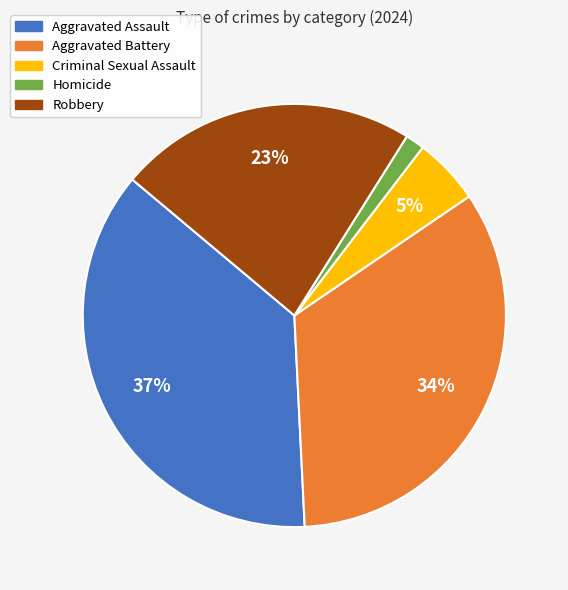

How many slices are in this pie chart?

5